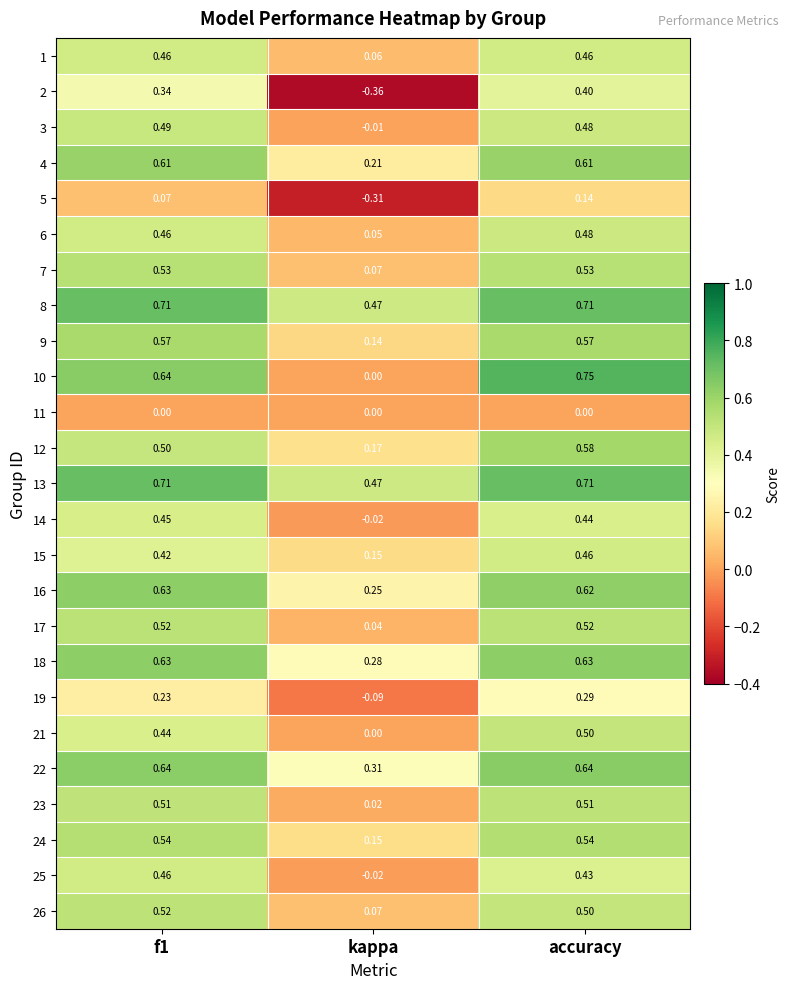

At which label is 1 closest to 0?

kappa